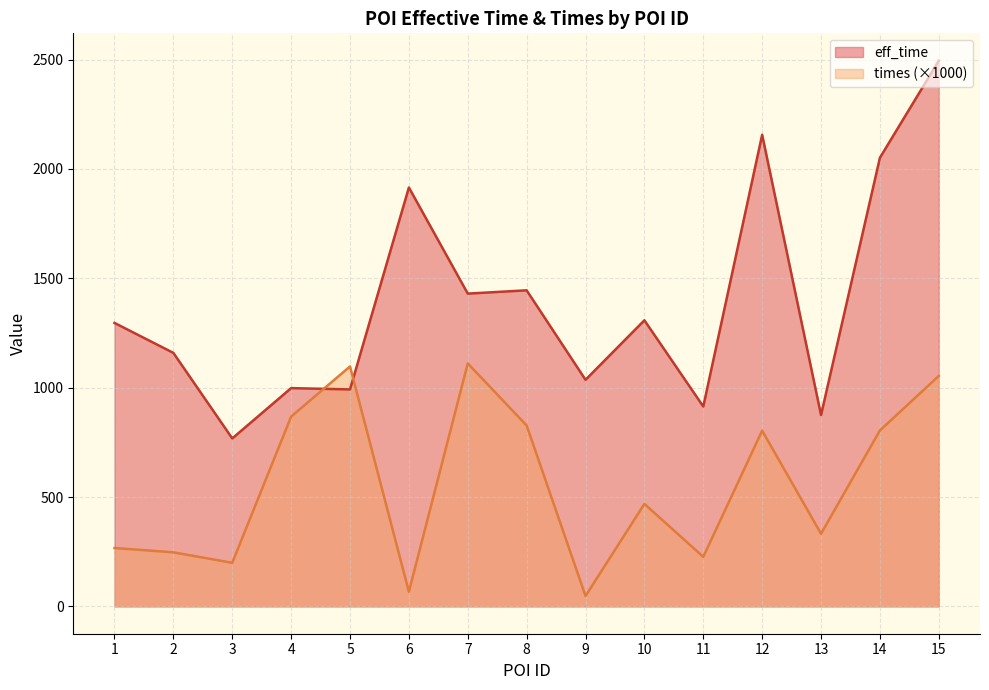

What is the value of the eff_time point at the 2nd from the left?

1159.0